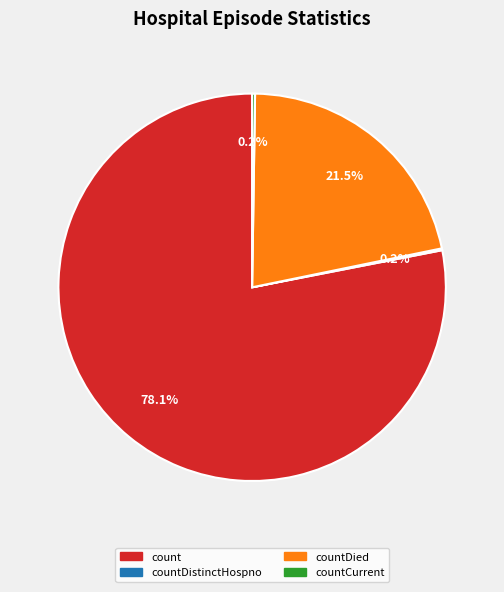

Which category has the biggest portion of the pie?

count